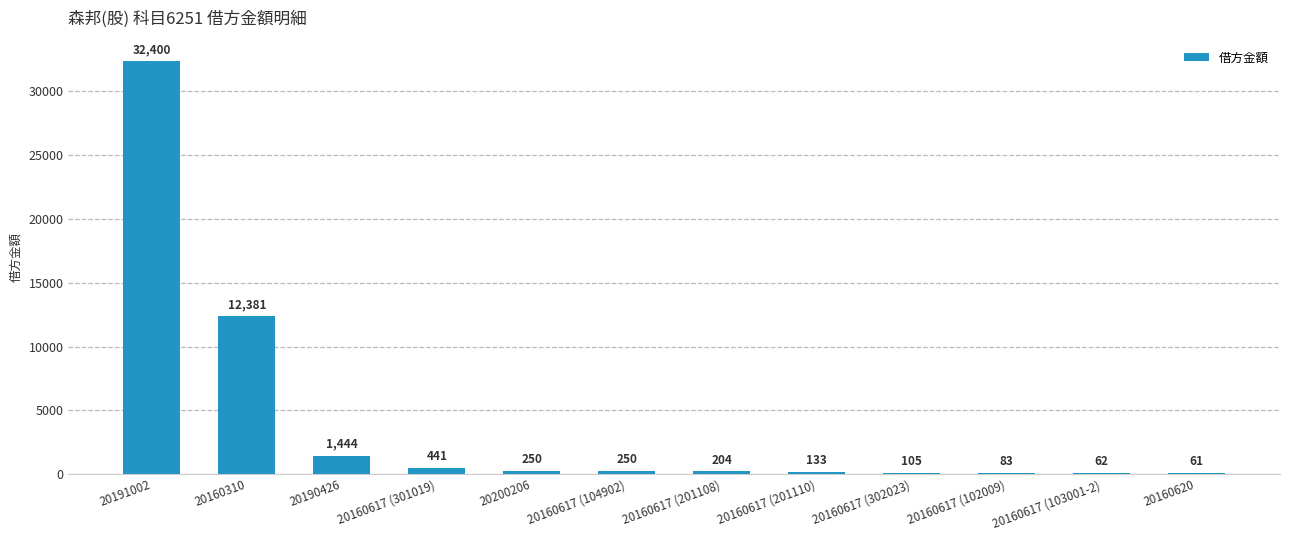

What is the ratio of the value at 20160620 to the value at 20160617 (102009)?

0.7